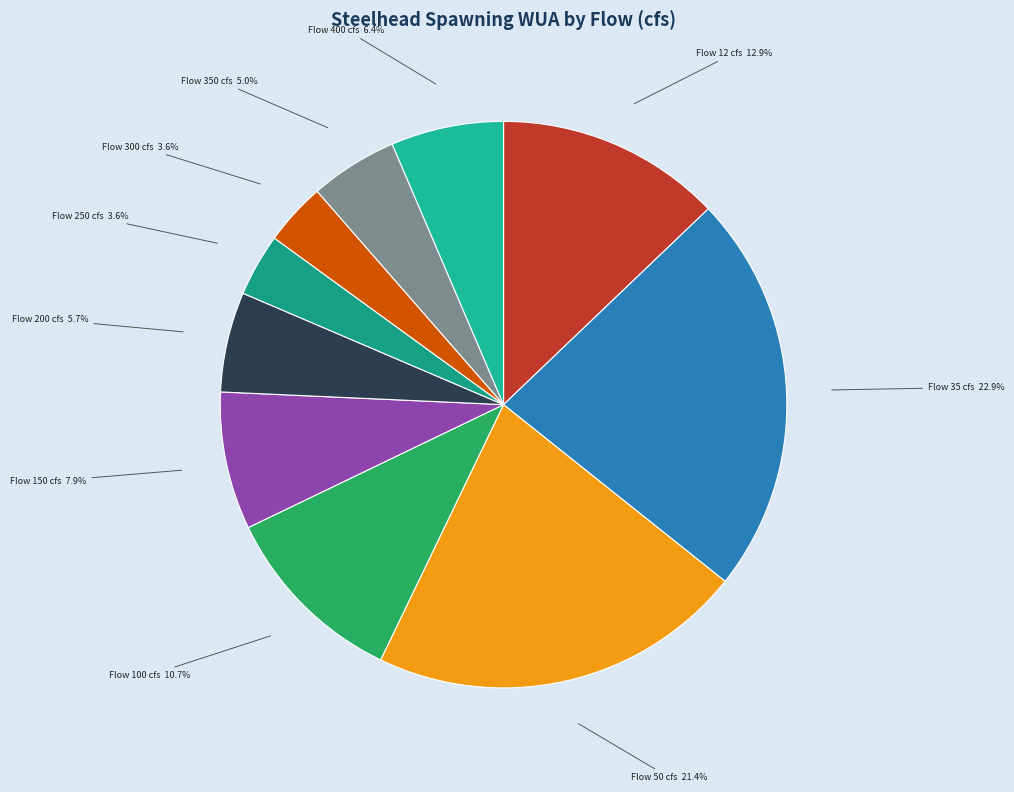

Is the sum of Flow 100 cfs 10.7% and Flow 400 cfs 6.4% greater than half?

No